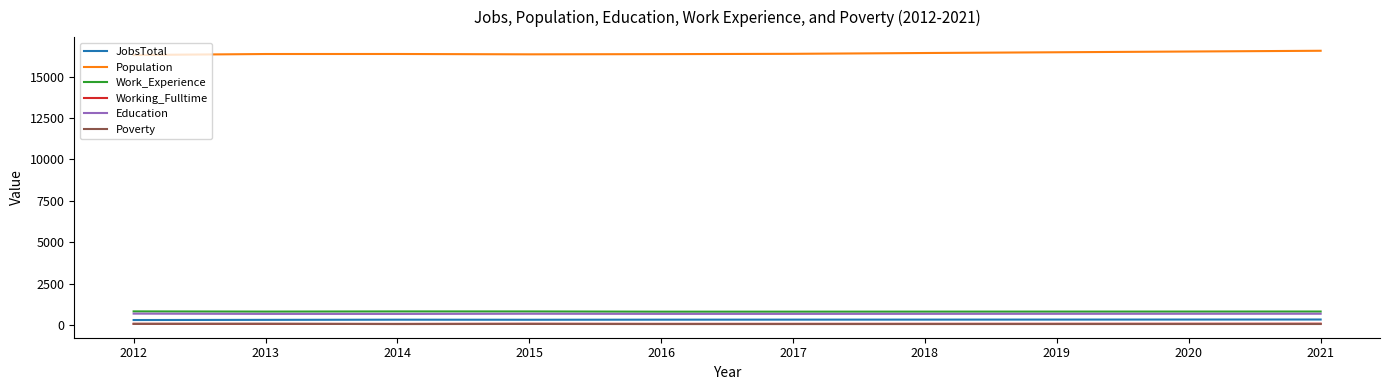

Which series has the largest total across all categories?

Population